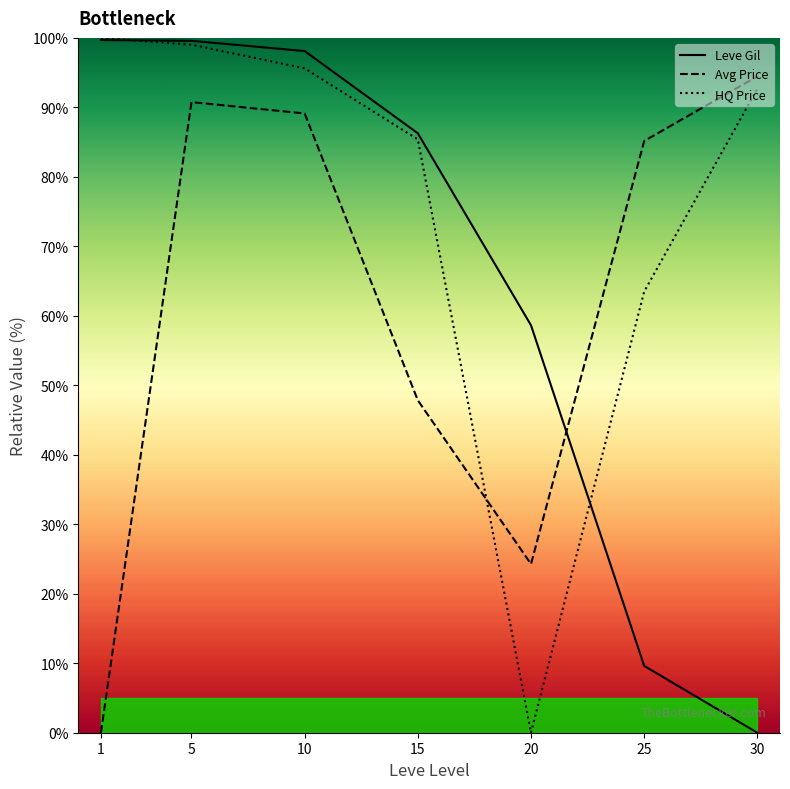

What are all the series names shown in the legend?

Leve Gil, Avg Price, HQ Price